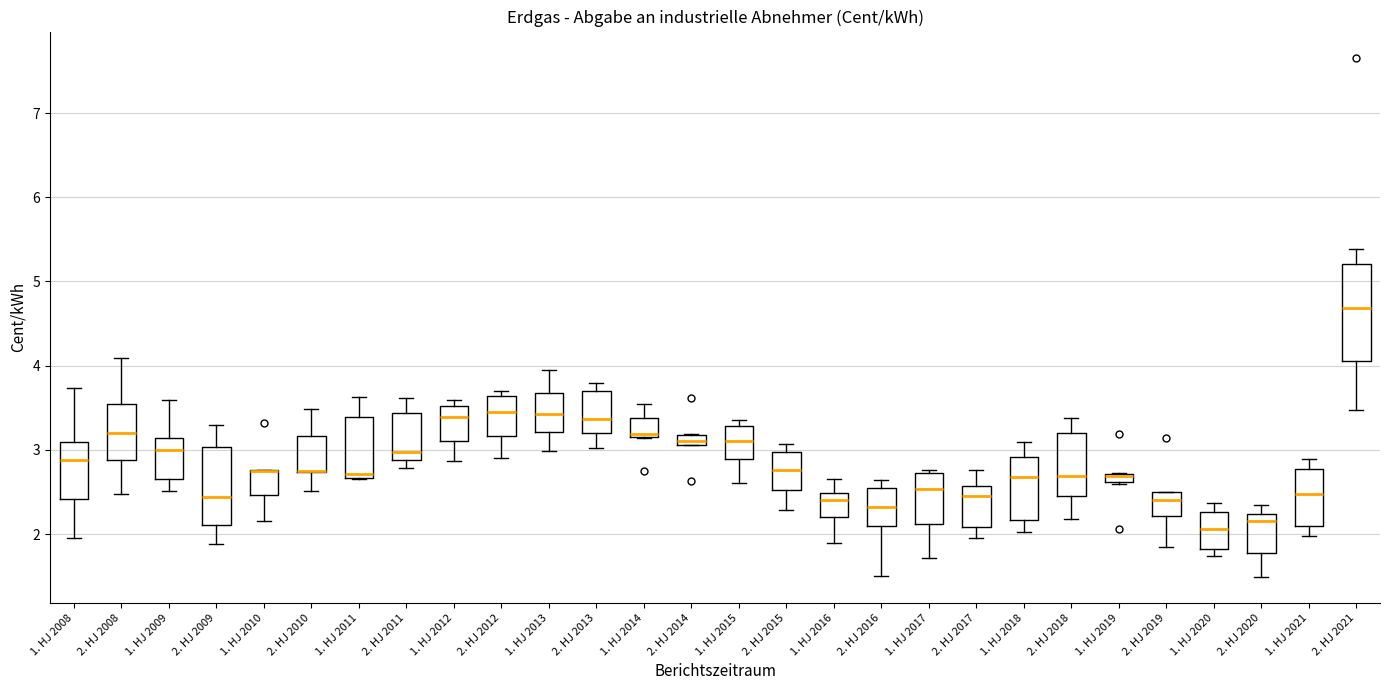

Where is the upper edge of the box for 2. HJ 2014 on the y-axis? The values are not printed on the chart, so give them approximately, as read against the axis.

3.2